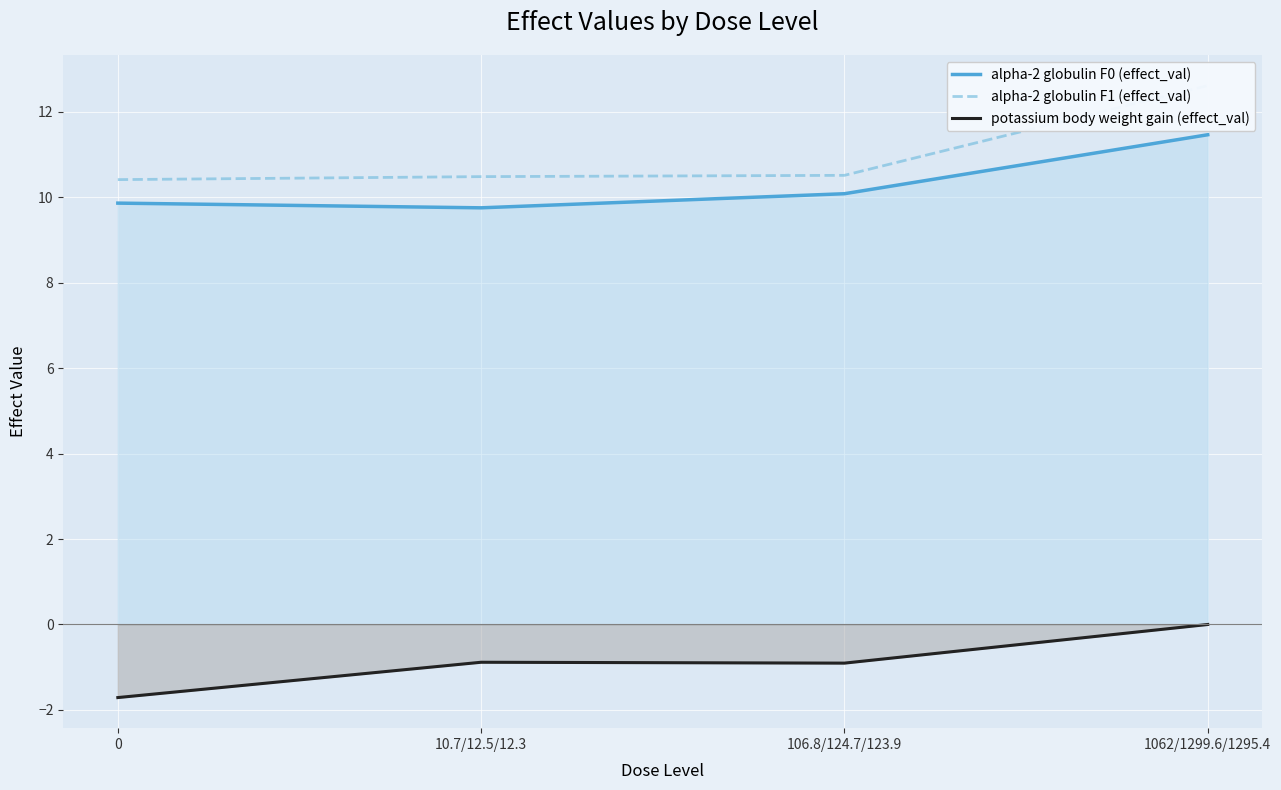

True or false: potassium body weight gain (effect_val) has more than 1 points higher than both neighbors.

False